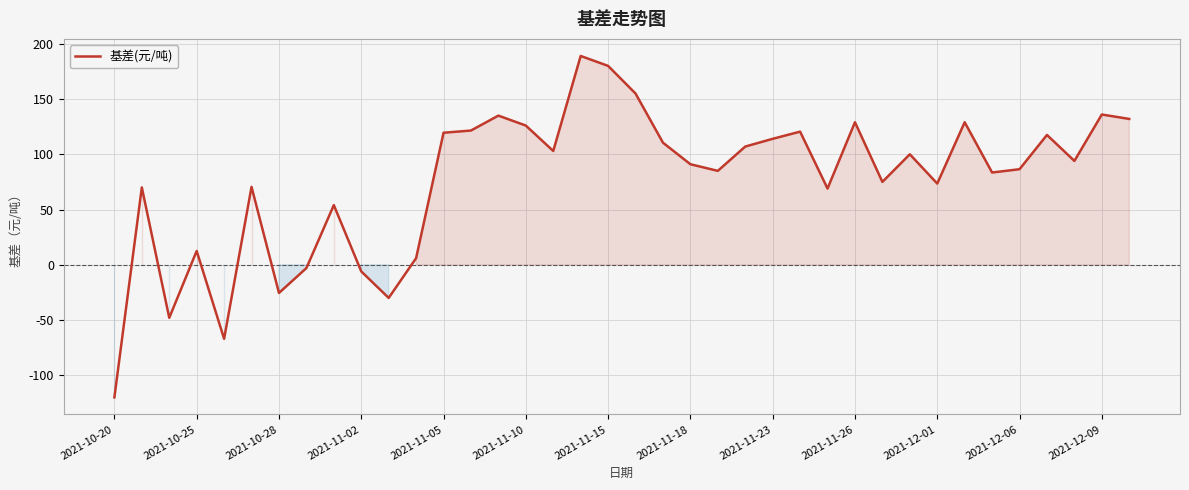

What is the greatest value displayed?

189.0